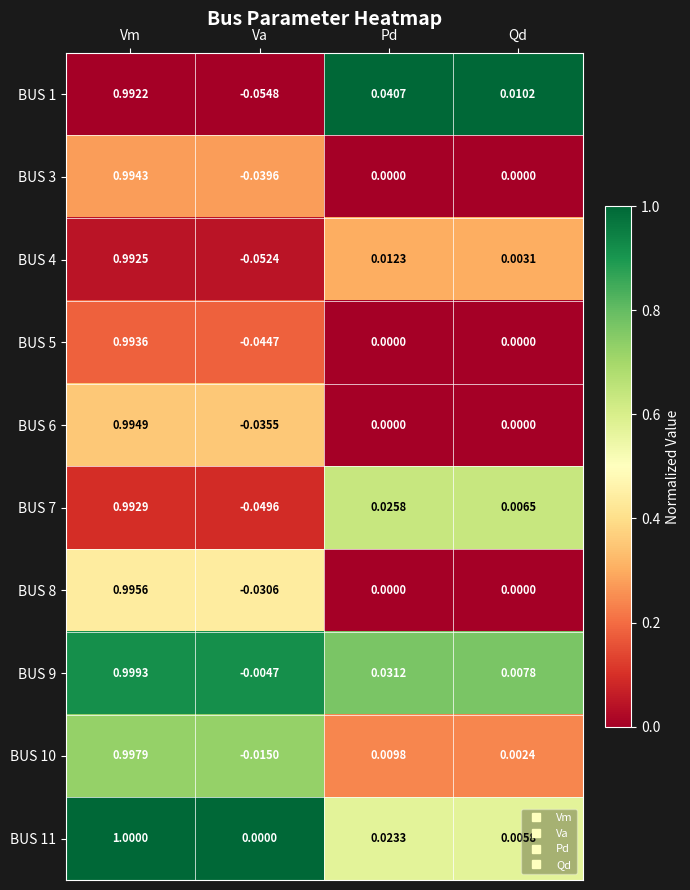

Which series has the largest range (max minus min)?

BUS 1